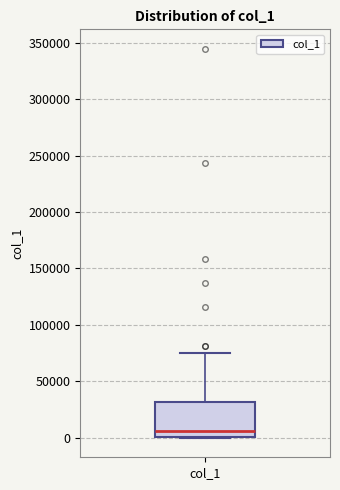

Where is the lower edge of the box for col_1 on the y-axis? The values are not printed on the chart, so give them approximately, as read against the axis.

0